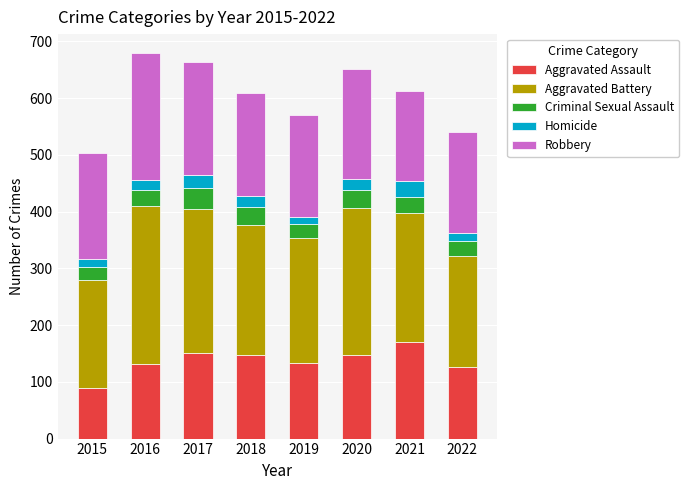

The value of Aggravated Assault at 2019 is 232. True or false?

False